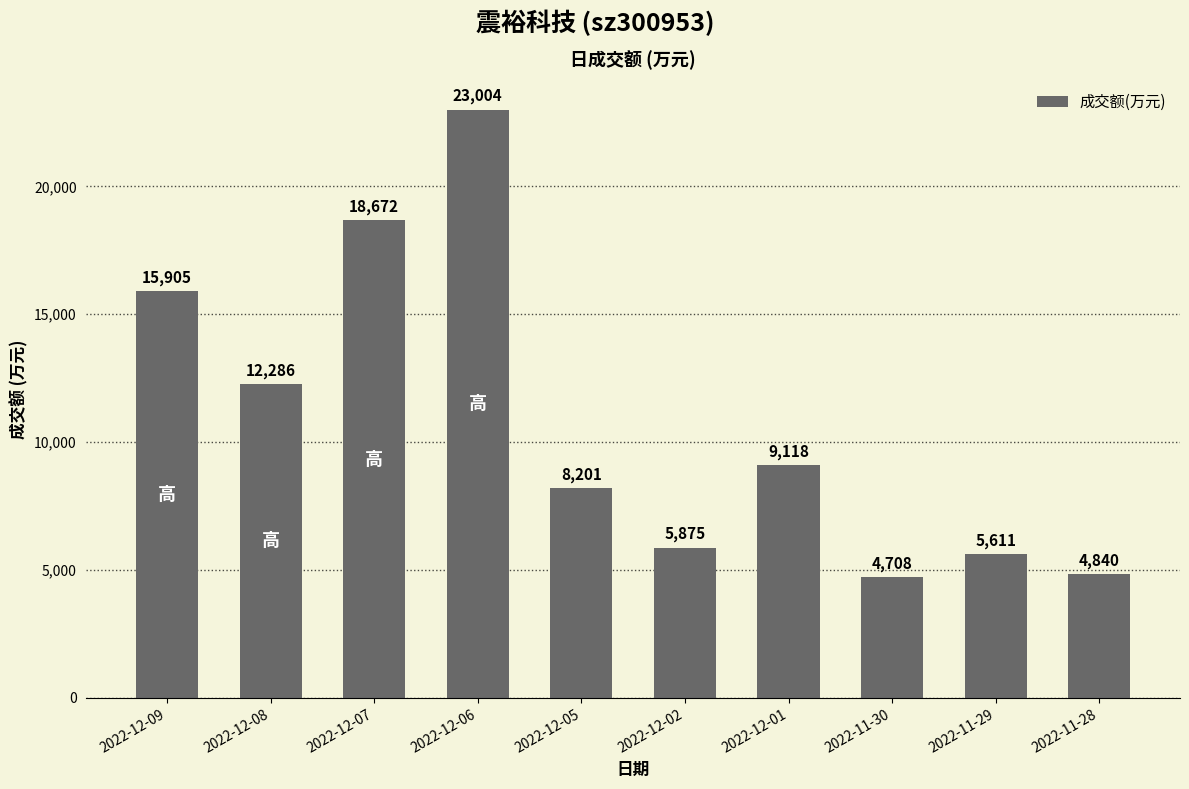

What is the difference between the values at 2022-12-02 and 2022-11-29?

264